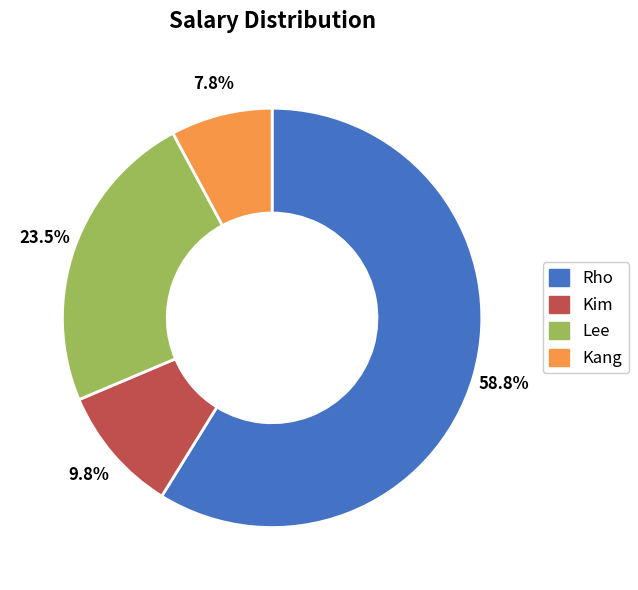

How many slices are in this pie chart?

4